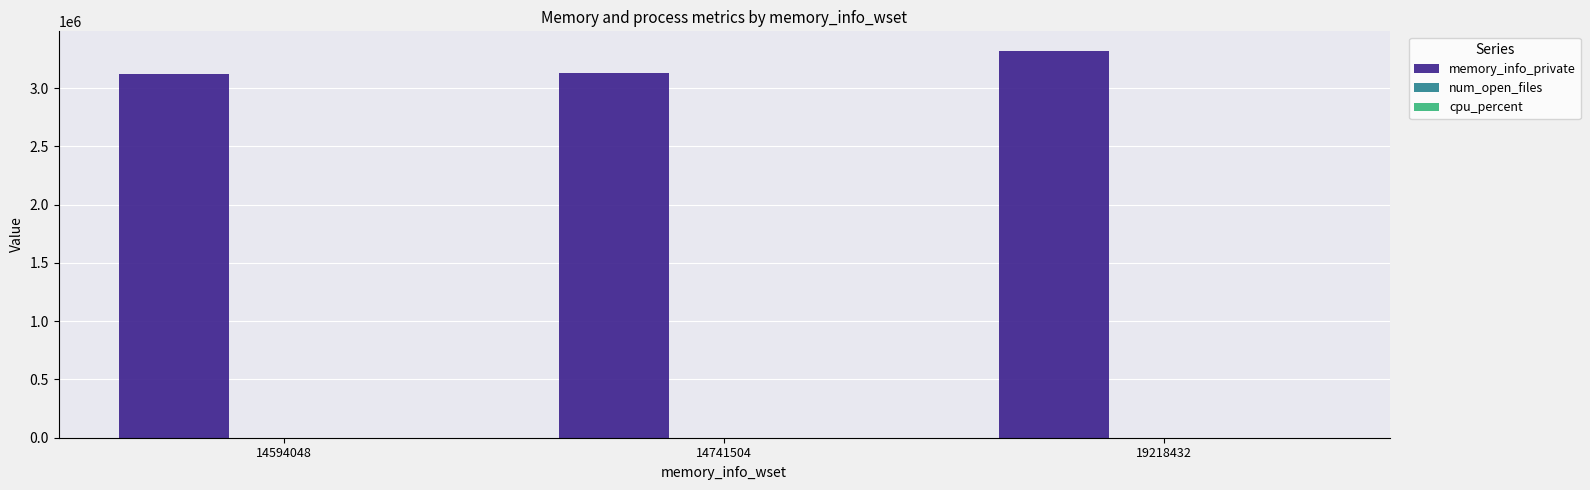

At which label does memory_info_private reach its peak?

19218432